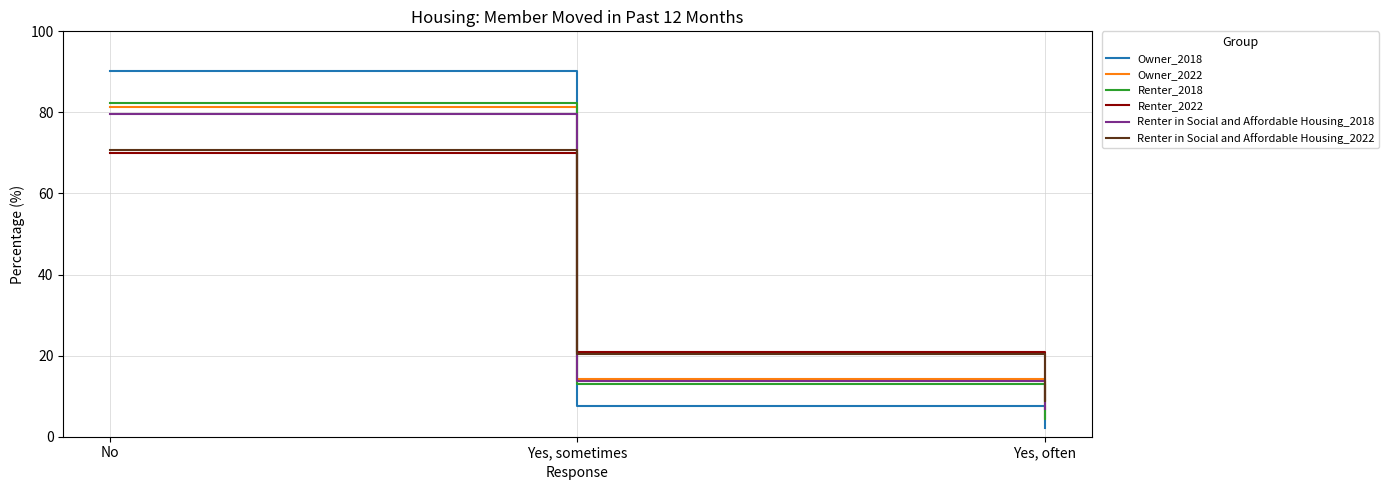

What is the highest value of the Renter in Social and Affordable Housing_2018 series?

79.5